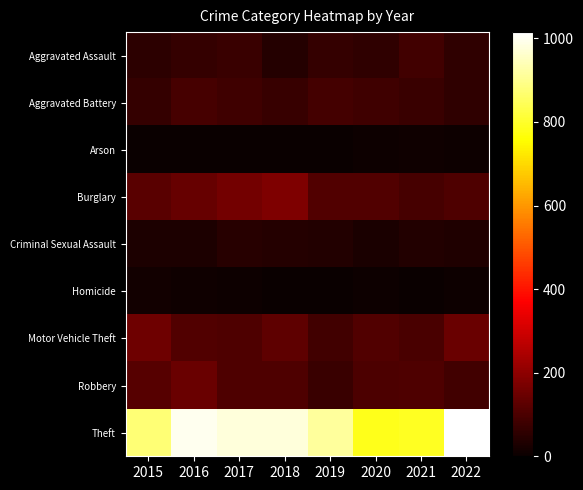

Which series has the widest spread of values?

Theft